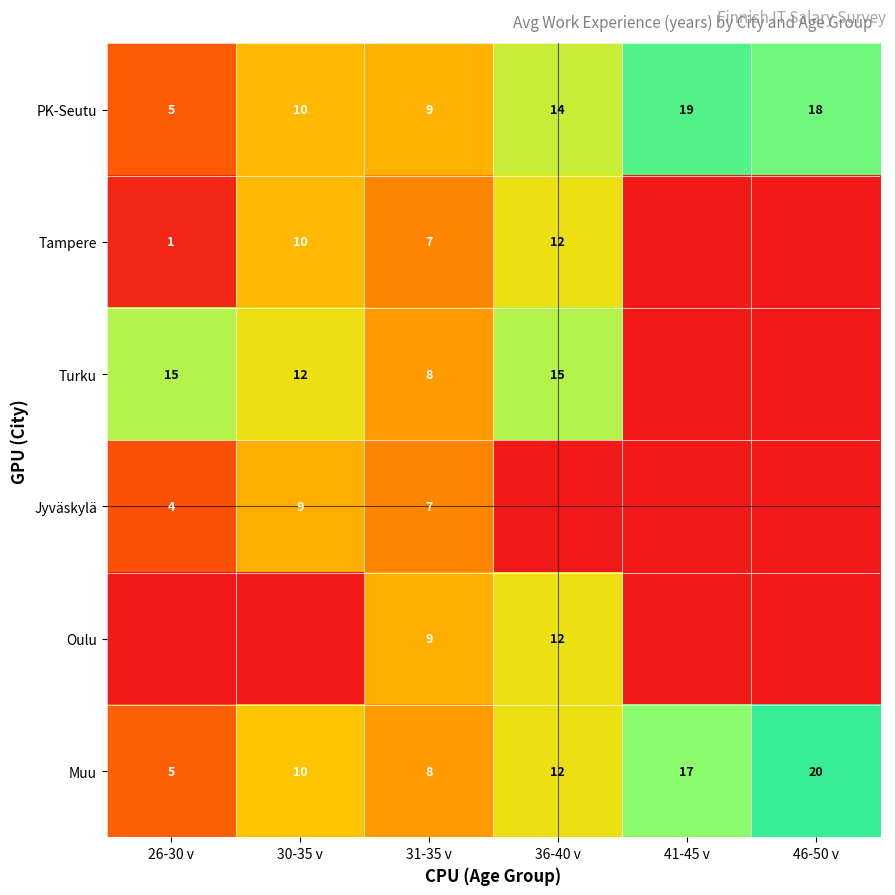

Is it true that PK-Seutu equals 18 at 46-50 v?

True